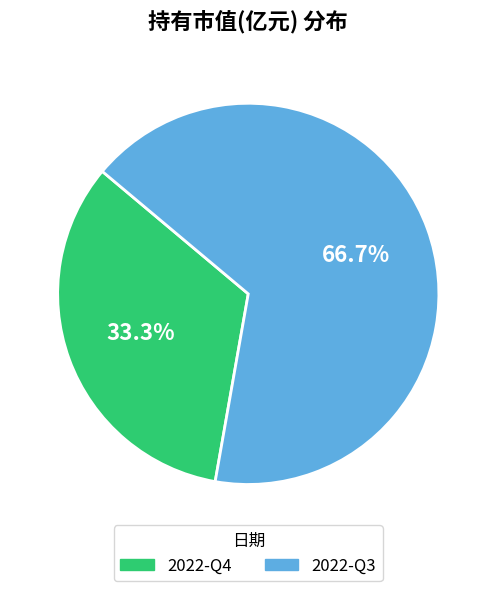

To the nearest percent, what is the combined percentage of 2022-Q3 and 2022-Q4?

100%